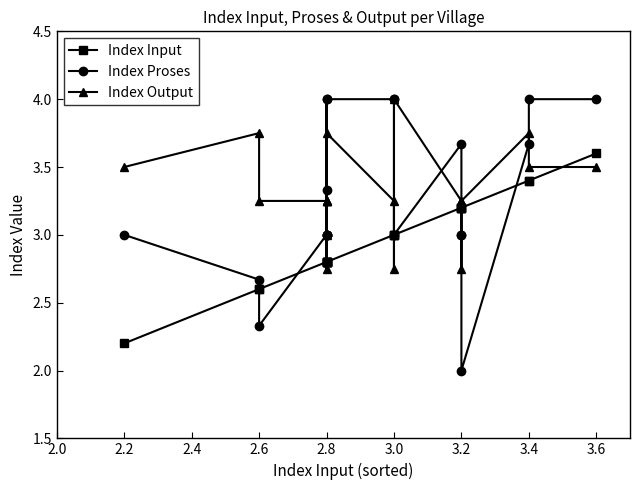

What is the label of the 20th point from the left?

3.6